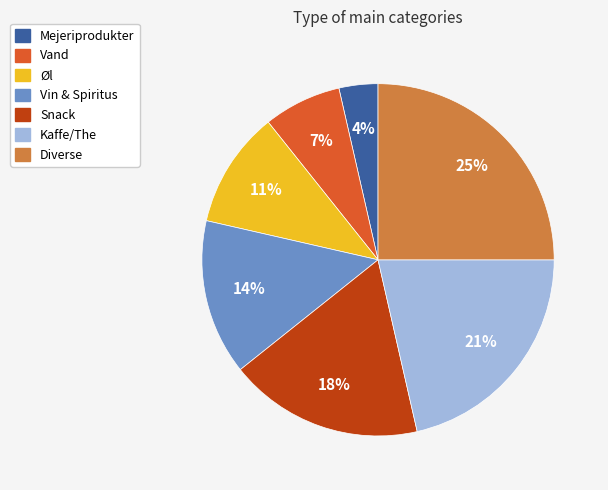

What percentage is the Vin & Spiritus slice, to the nearest percent?

14%